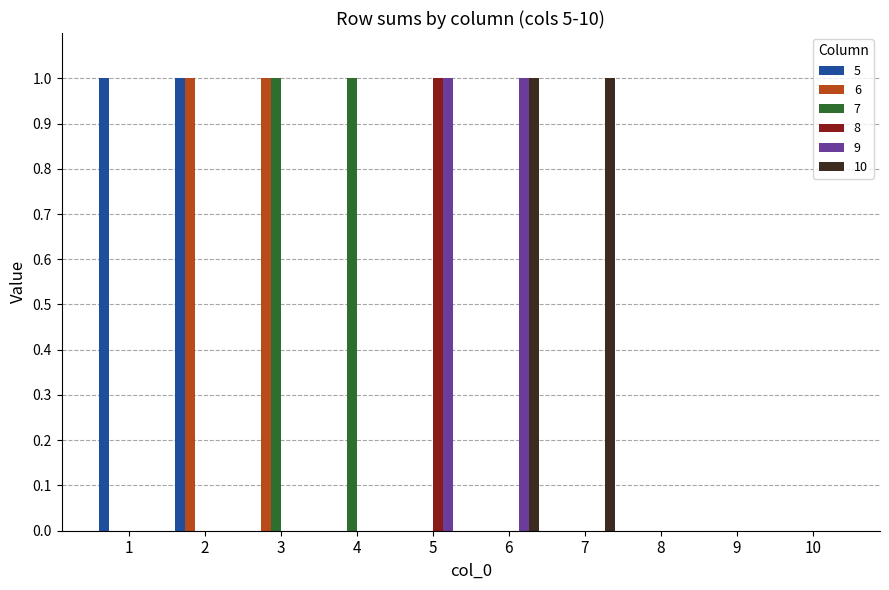

What are all the series names shown in the legend?

5, 6, 7, 8, 9, 10